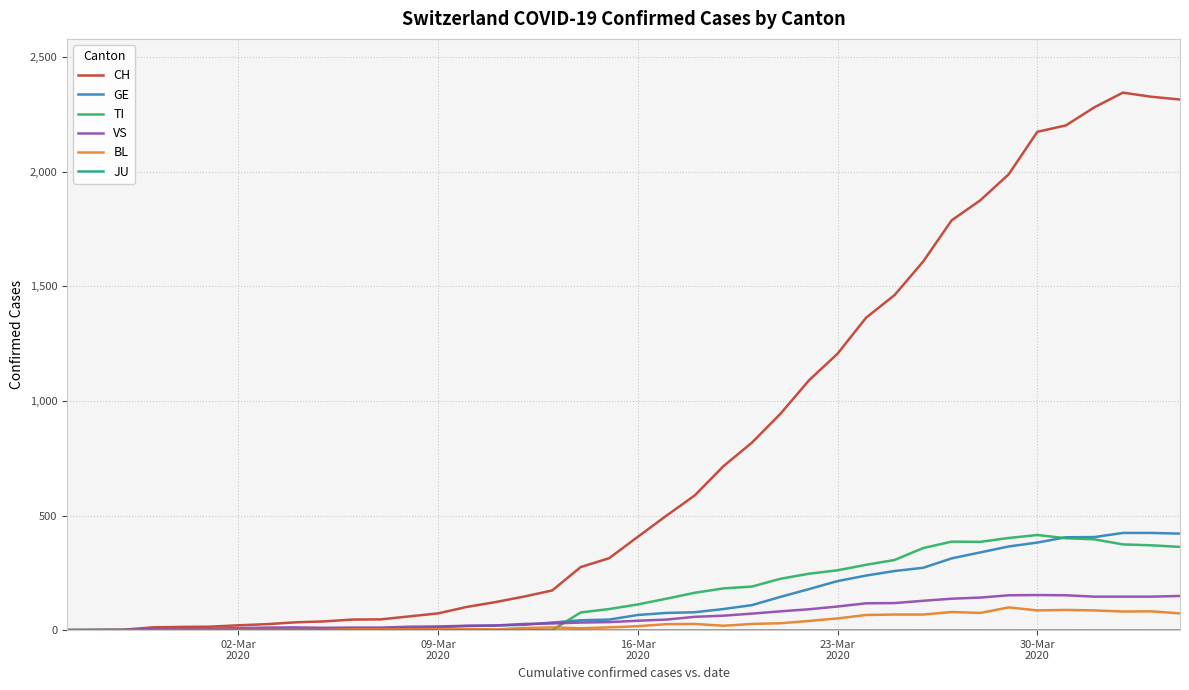

What is the greatest value displayed?

2345